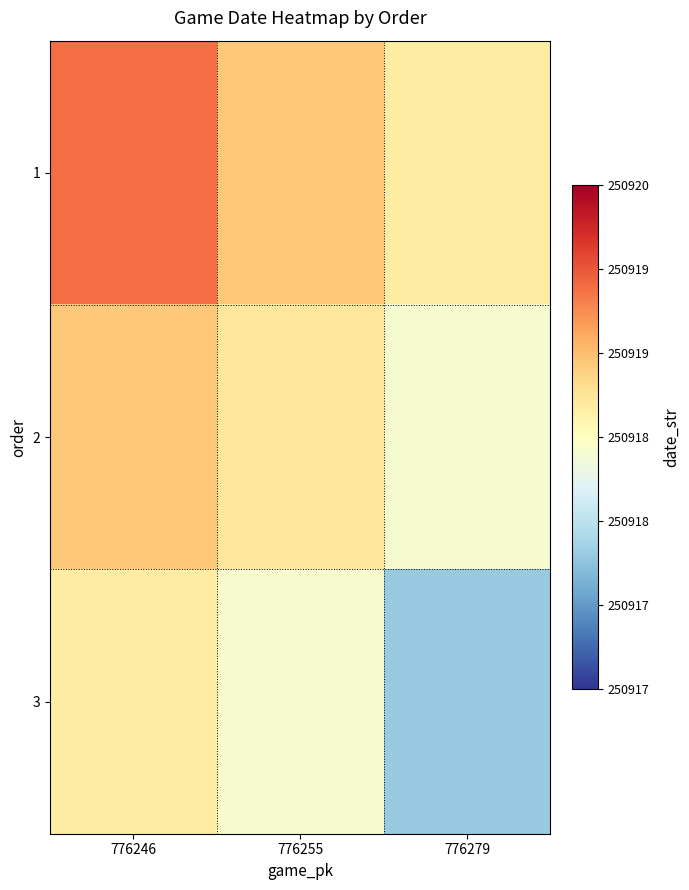

Rank the series by their maximum value, from highest to lowest.

1, 2, 3